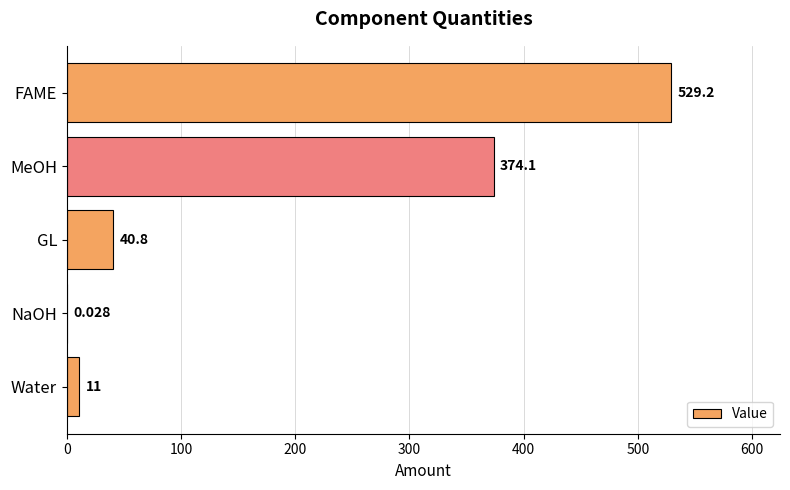

At which category does the chart reach its peak across all series?

FAME